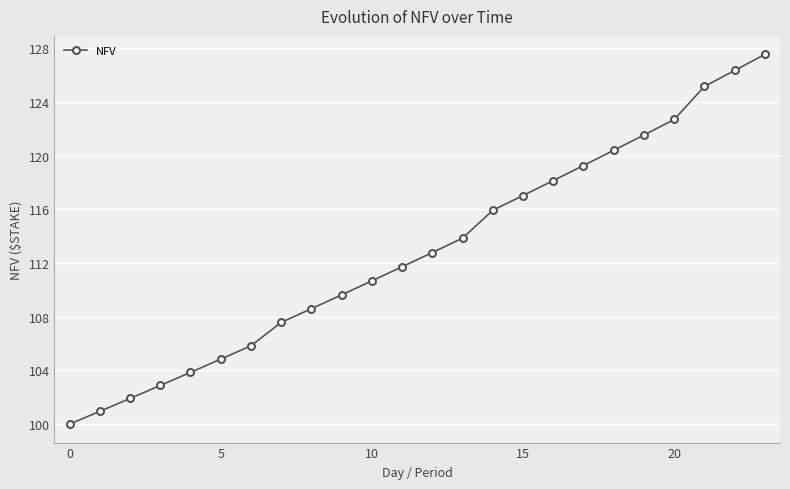

What is the value of the 3rd point from the left?

101.9